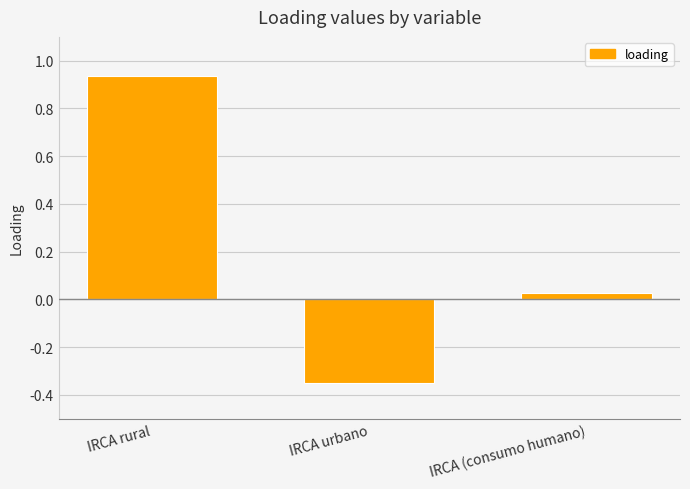

What is the sum of the values at IRCA rural and IRCA urbano?

0.6